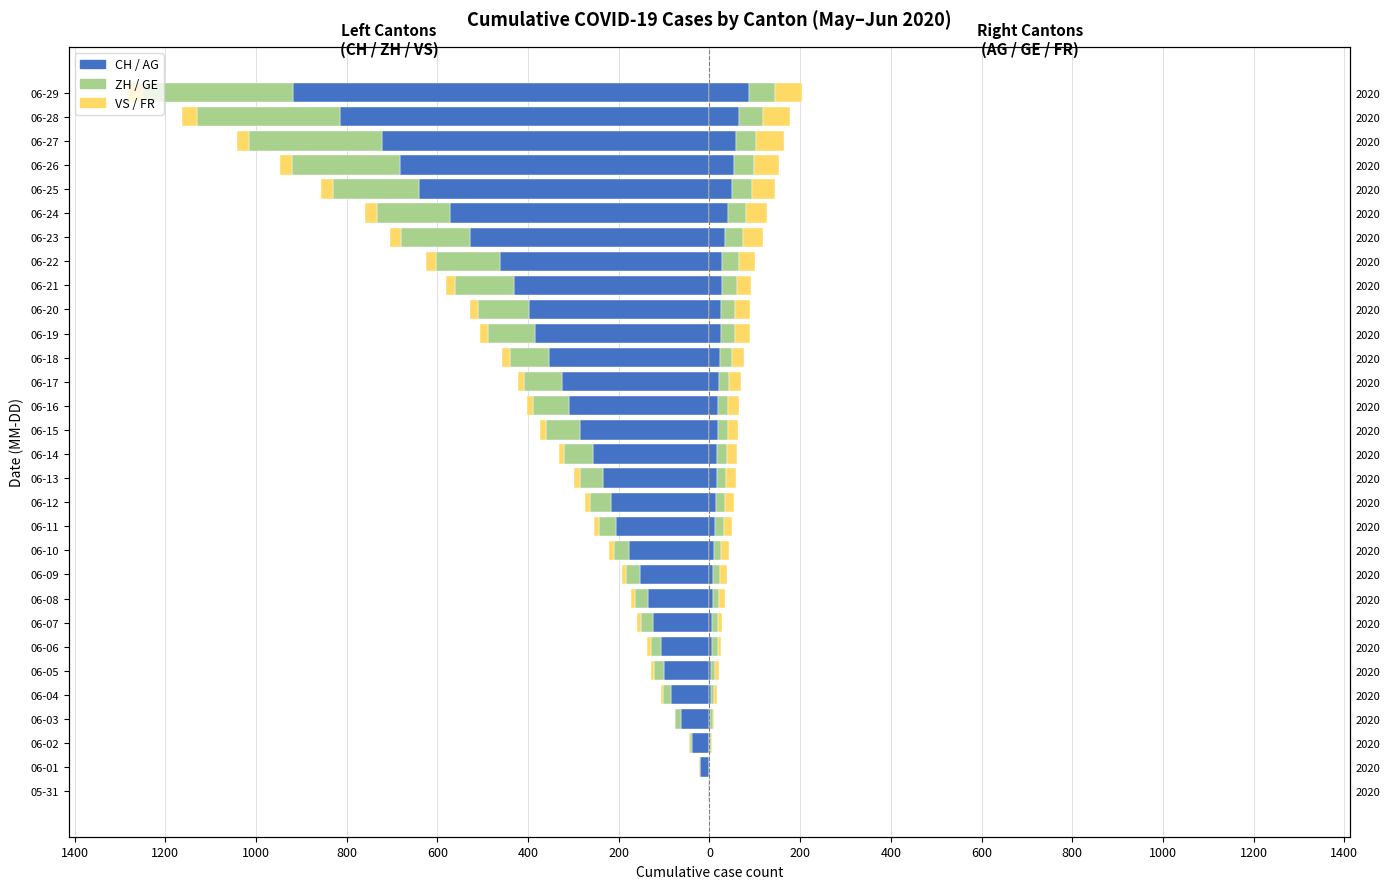

At which label does FR reach its peak?

06-27